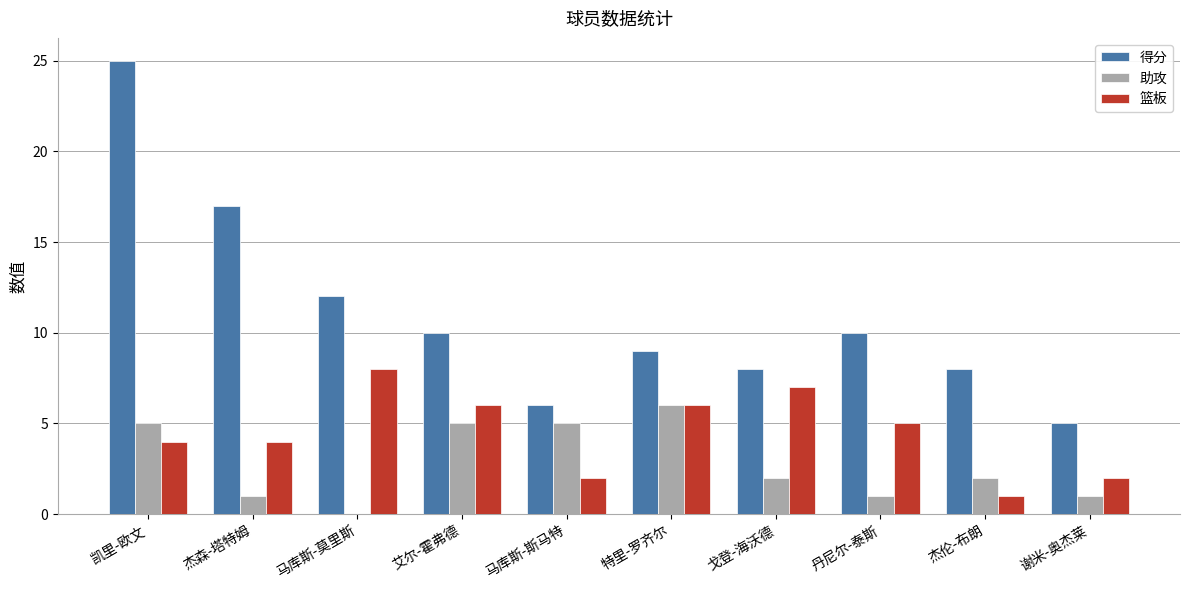

Count the number of categories in the chart.

10